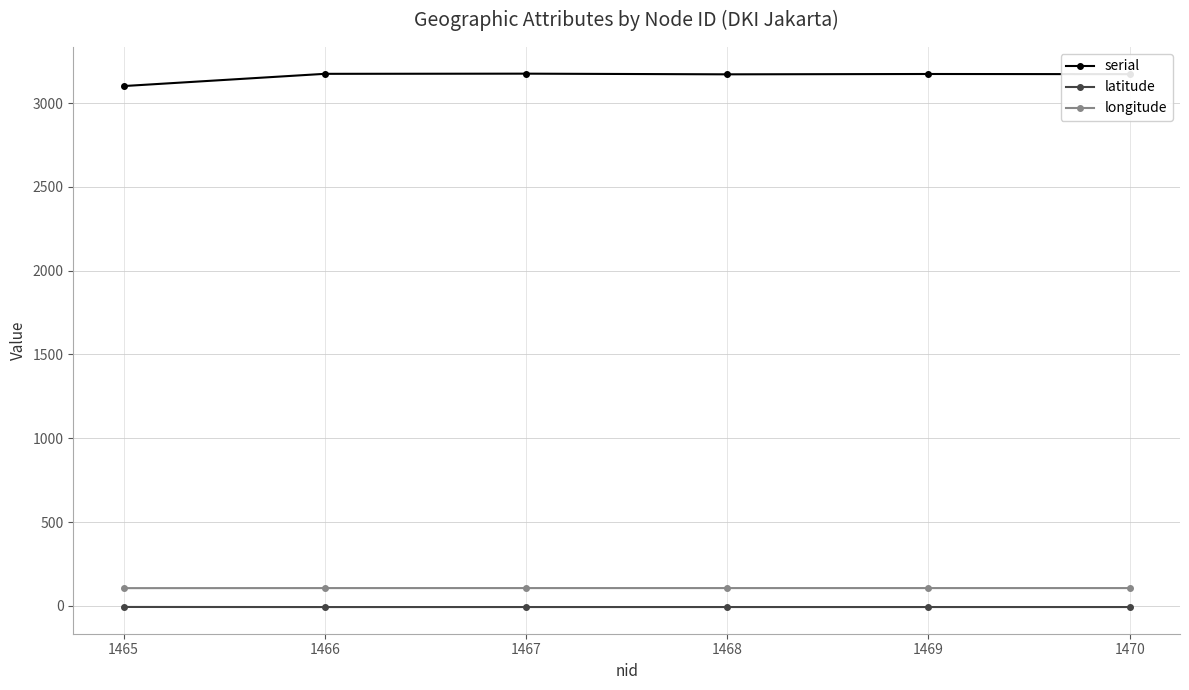

Rank the series by their maximum value, from lowest to highest.

latitude, longitude, serial